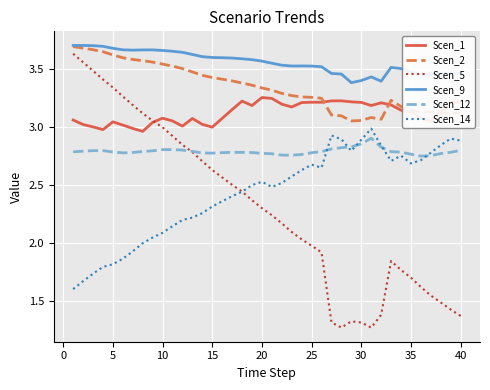

True or false: Scen_1 and Scen_14 cross at least once.

False